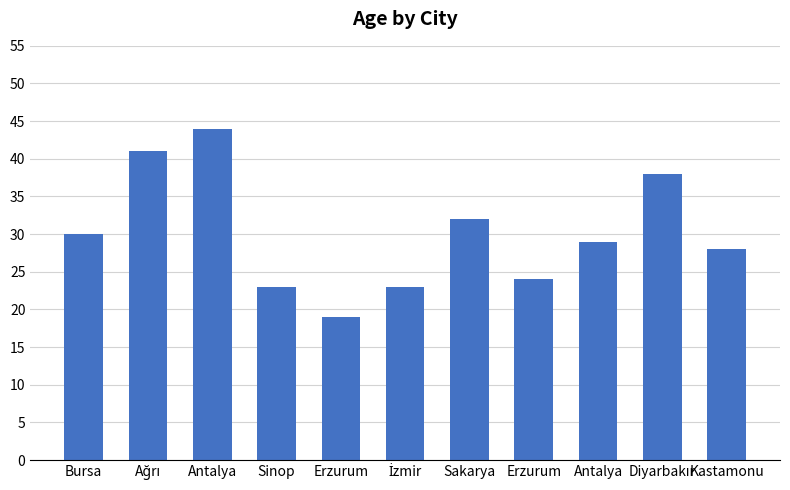

What is the value of the 4th bar from the left?

23